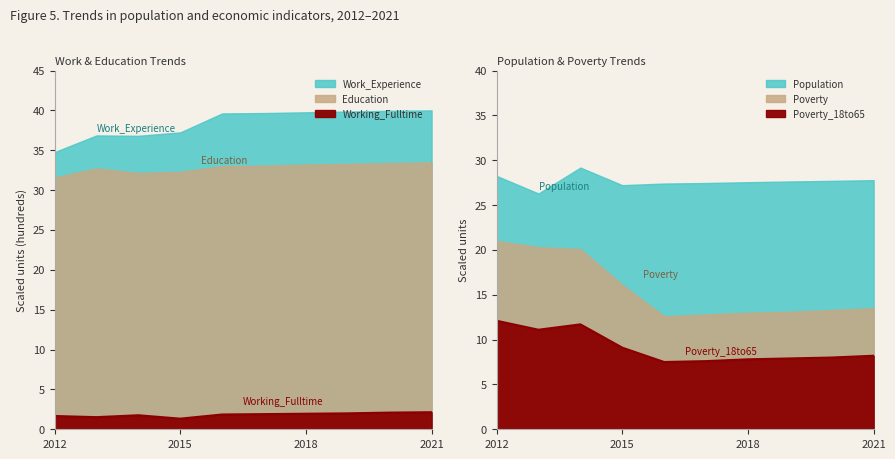

What is the difference between the Working_Fulltime values at 2017 and 2021?

0.2